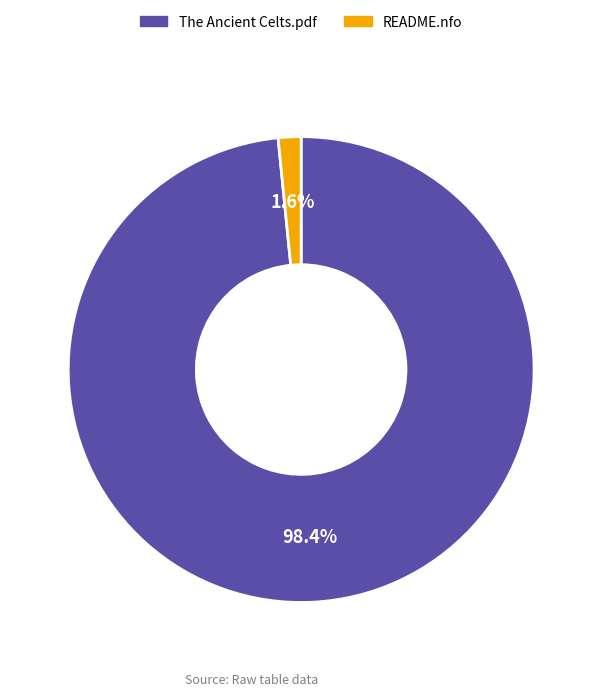

Rank the categories by value from lowest to highest.

README.nfo, The Ancient Celts.pdf